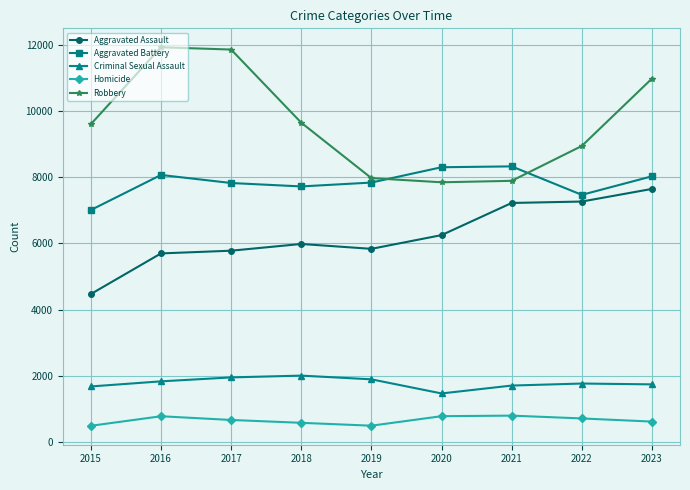

True or false: Homicide and Aggravated Battery intersect in this chart.

False